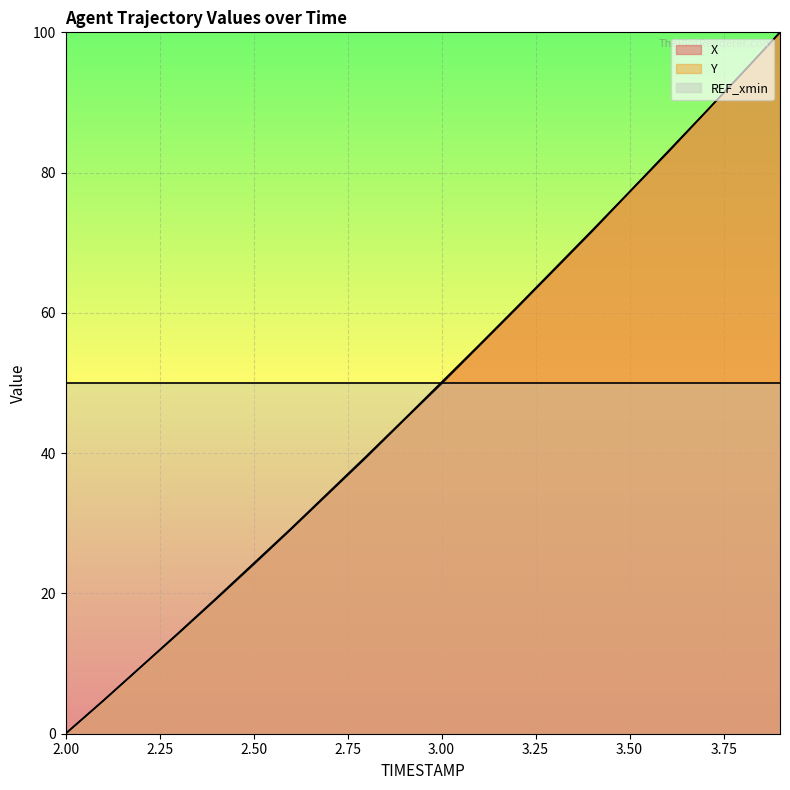

Rank the series by their maximum value, from lowest to highest.

X, Y